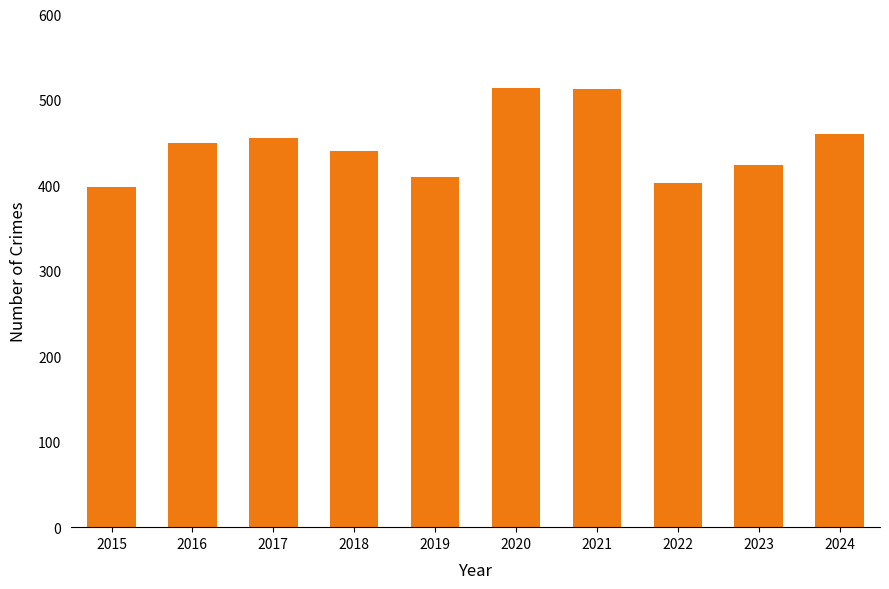

What is the sum of the values at 2016 and 2019?

860